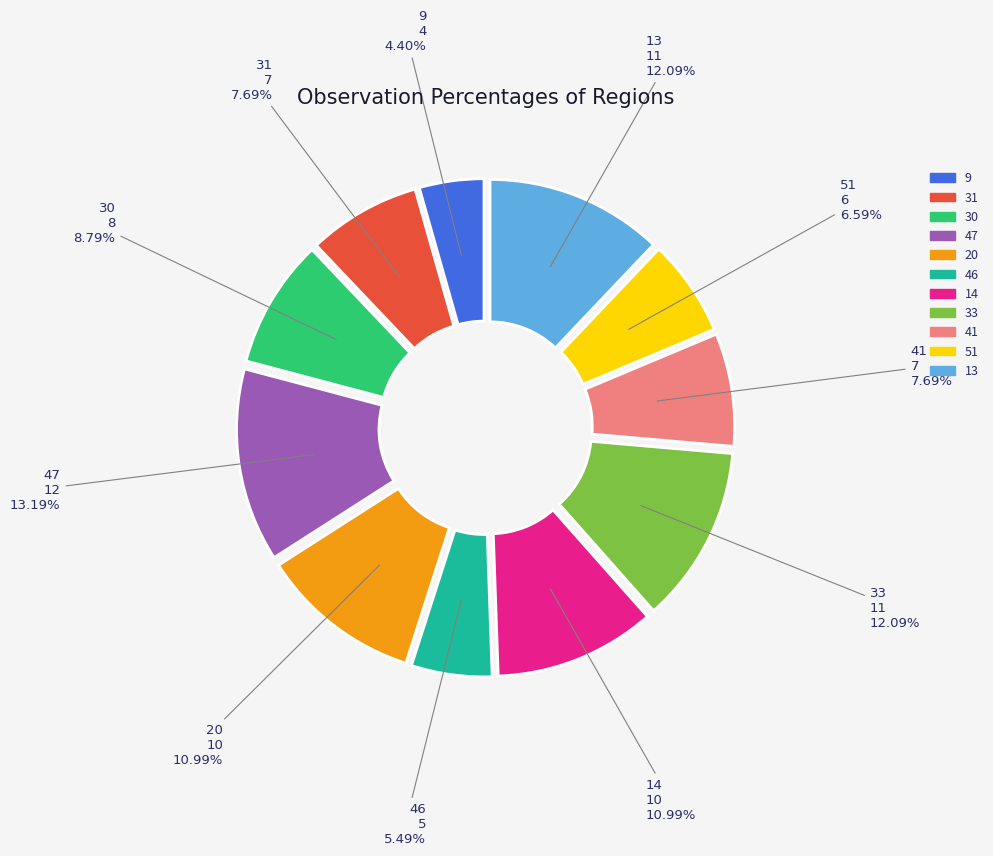

What is the smallest slice in the pie chart?

9